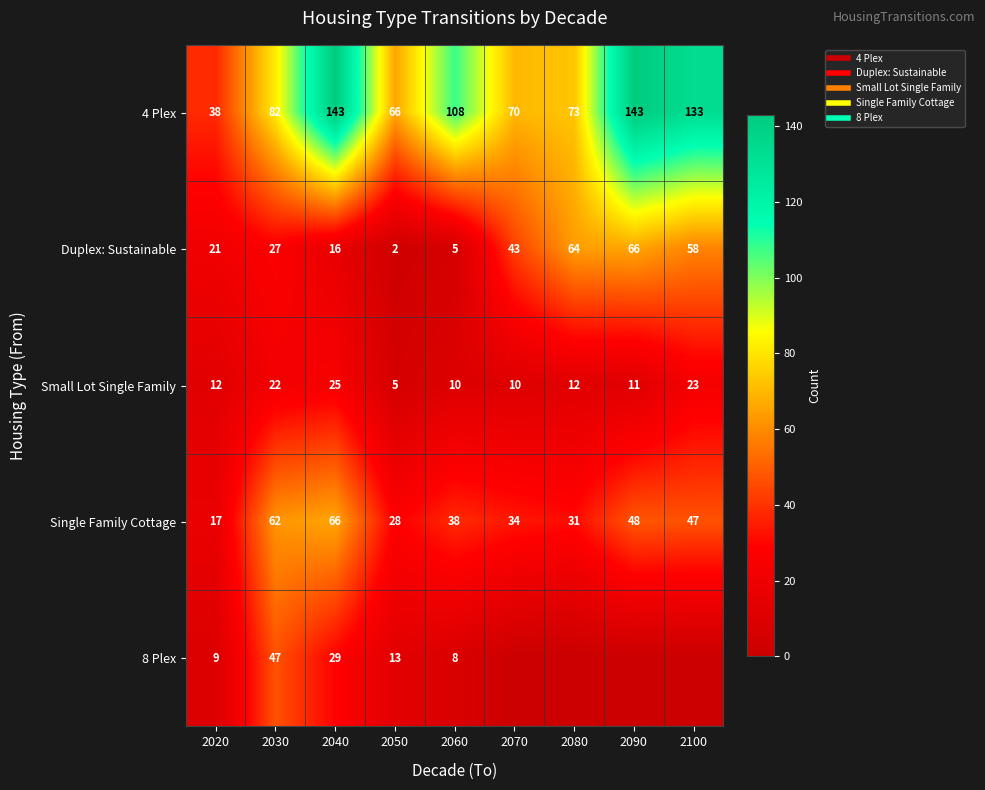

Which series has the largest range (max minus min)?

4 Plex